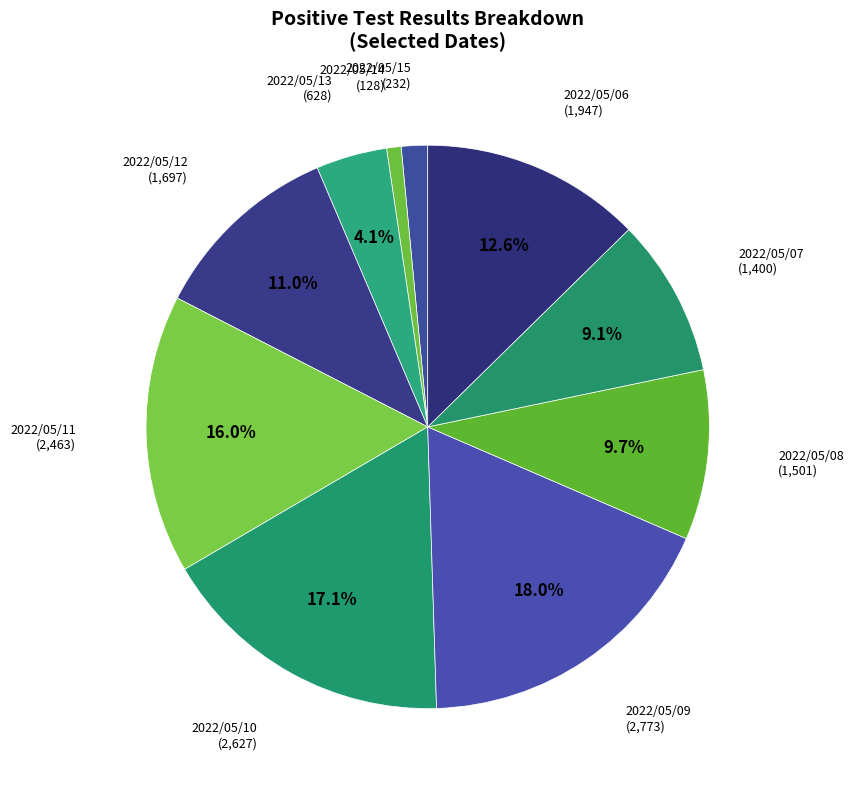

Between 2022/05/08 and 2022/05/10, which is larger?

2022/05/10